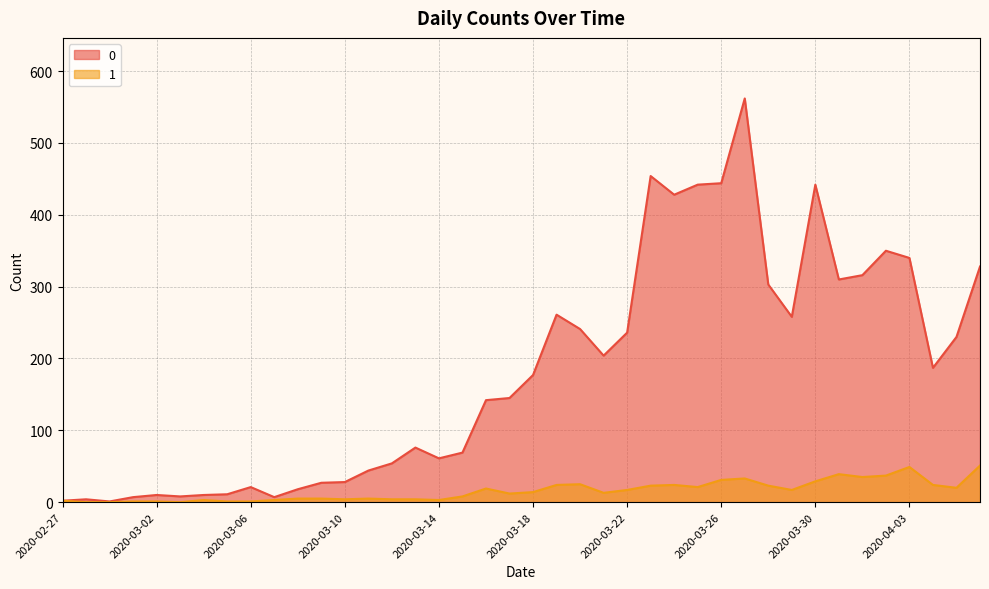

True or false: 1 and 0 cross at least once.

False